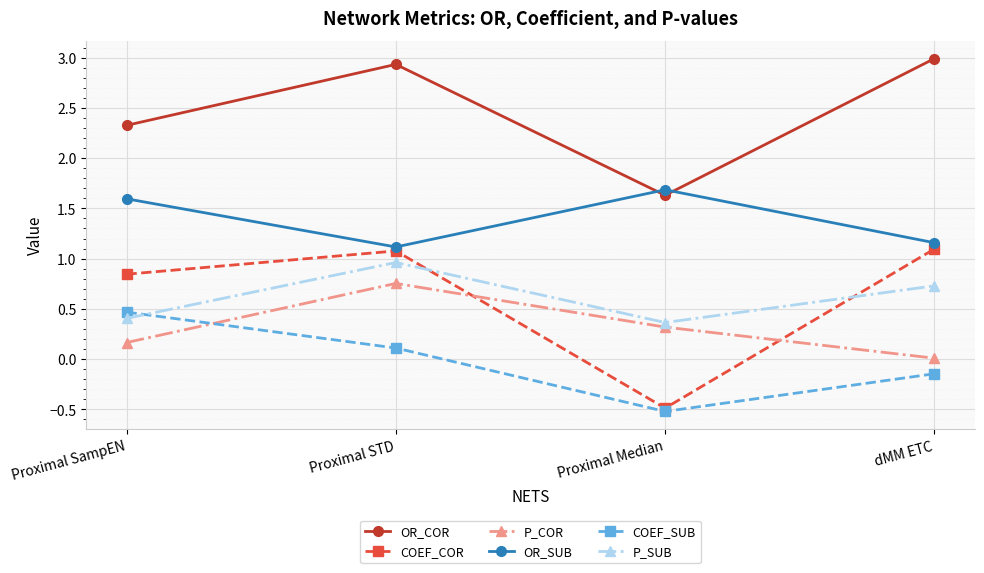

How many values in COEF_COR are below zero?

1